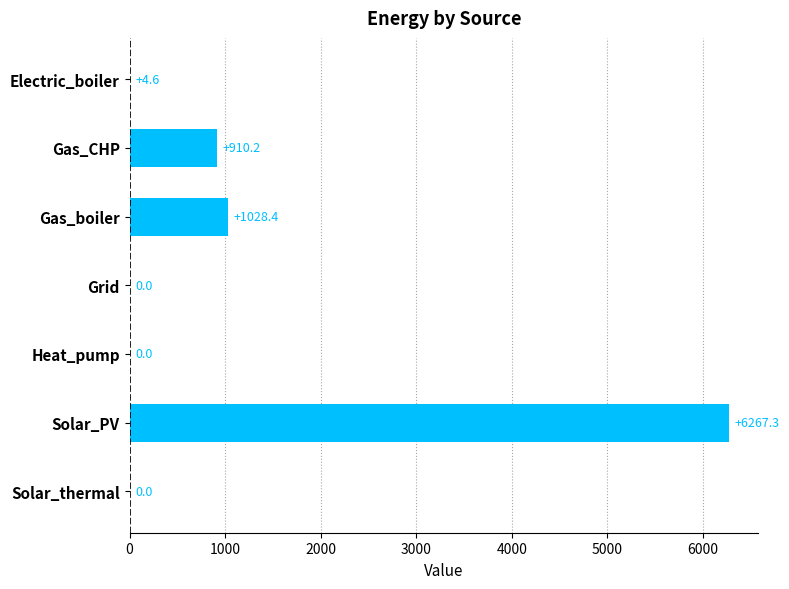

Which has a higher value, Gas_CHP or Heat_pump?

Gas_CHP